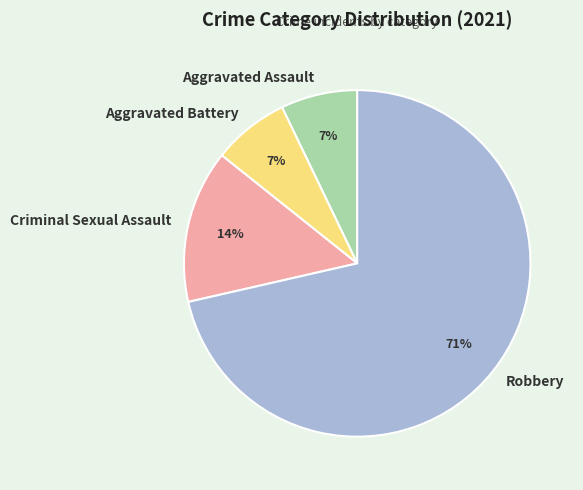

Is it true that Robbery is 71% of the pie?

True